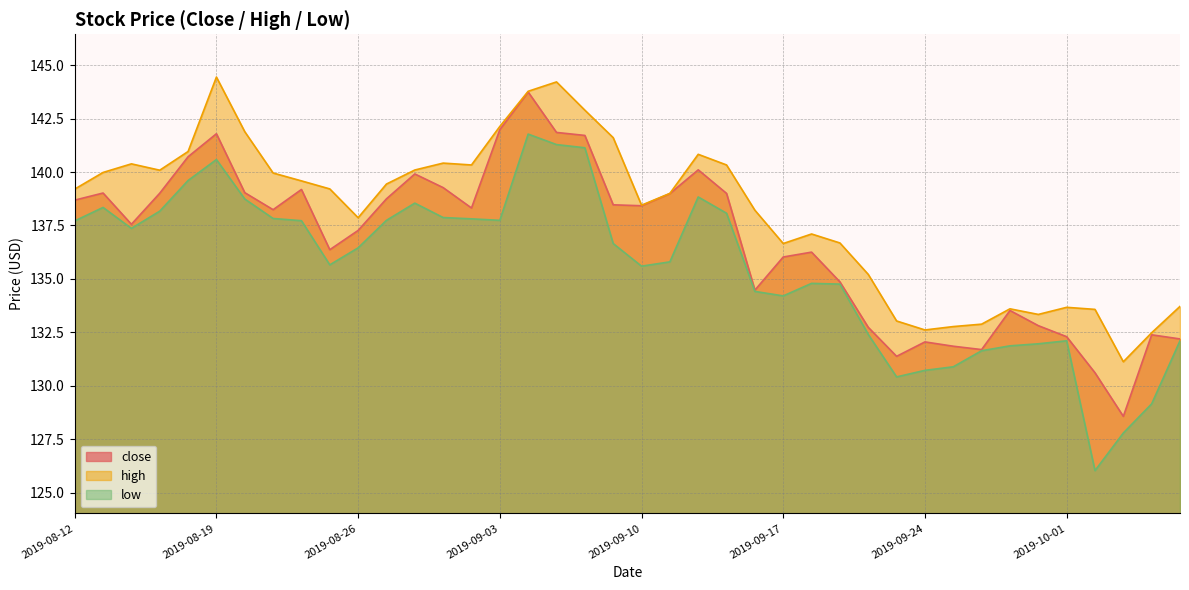

Which label corresponds to the smallest value in the chart?

2019-10-02